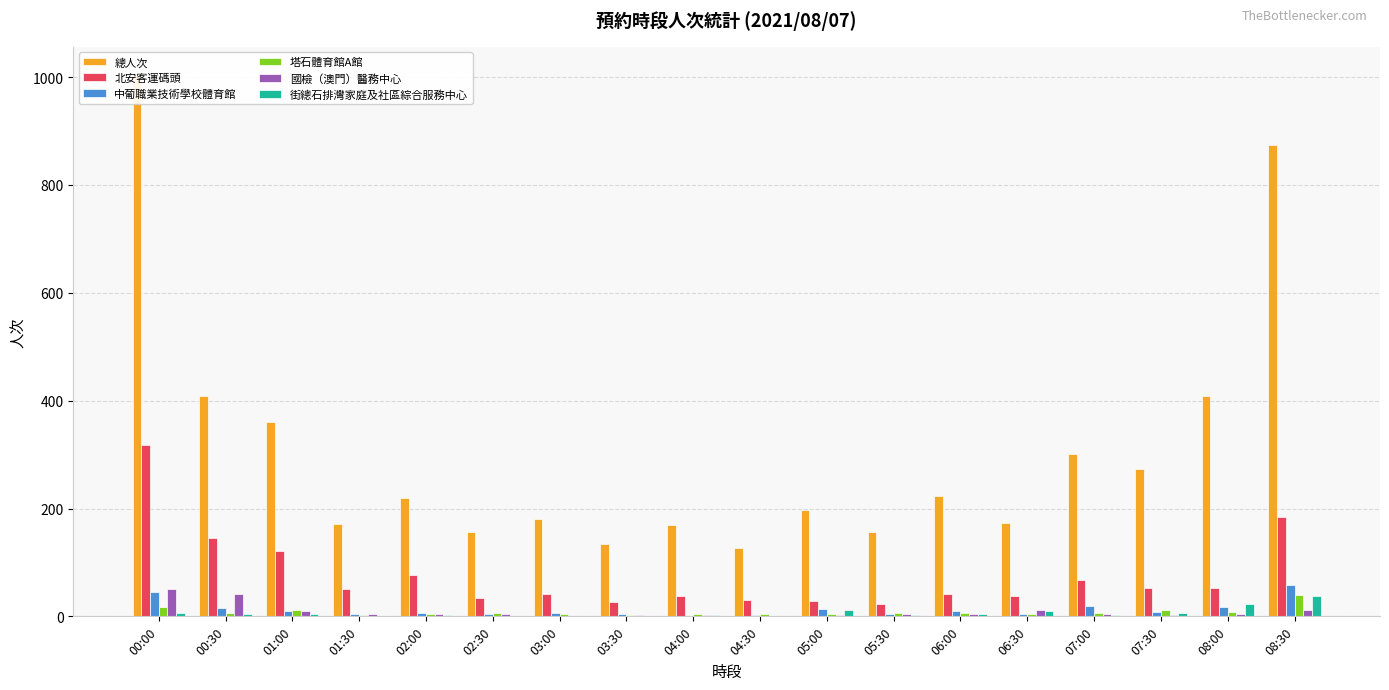

Reading left to right, transcribe all the data shown in this chart.

總人次: 1006	409	360	171	220	156	181	135	170	127	198	156	223	174	301	274	409	874
北安客運碼頭: 318	145	122	50	76	34	41	26	38	30	29	23	42	38	68	53	53	184
中葡職業技術學校體育館: 45	15	10	4	6	5	6	4	1	3	14	5	9	4	19	8	18	59
塔石體育館A館: 18	7	11	2	4	7	5	2	5	5	4	7	6	4	6	12	8	39
國檢（澳門）醫務中心: 50	42	10	5	4	4	1	2	2	1	2	5	5	11	5	3	5	11
街總石排灣家庭及社區綜合服務中心: 7	5	4	0	2	0	1	0	3	0	11	2	4	9	3	7	23	38